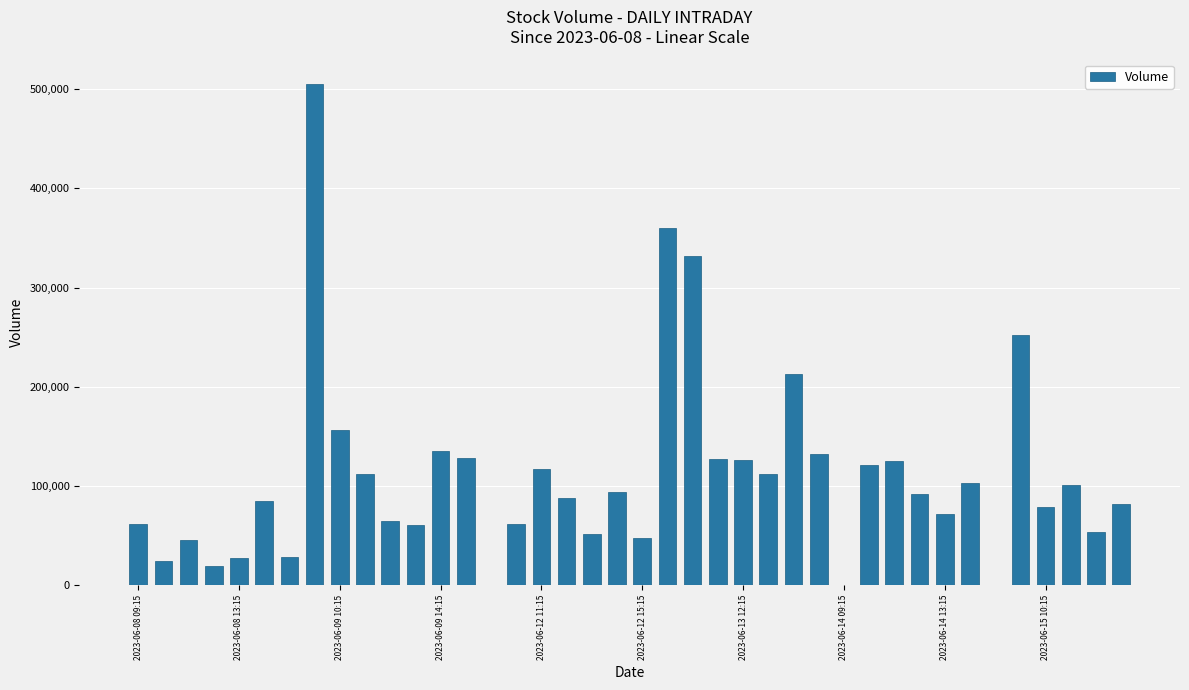

What is the sum of all values?

4396626